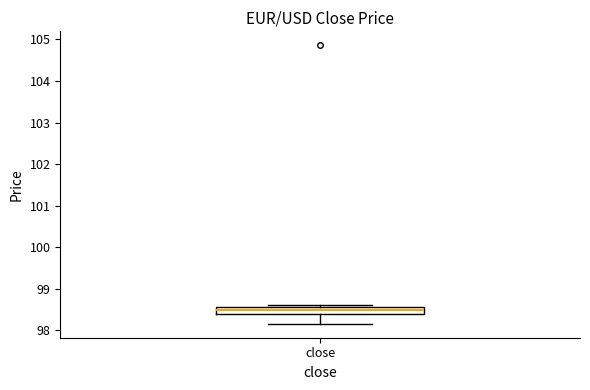

Transcribe this box plot: give where the median line is, the range the box spans, and where the two whiskers end, as read against the y-axis. The values are not printed on the chart, so give them approximately, as read against the axis.

median 98.5, box 98.4 to 98.6, whiskers 98.2 to 98.6 (just above the box's upper edge)